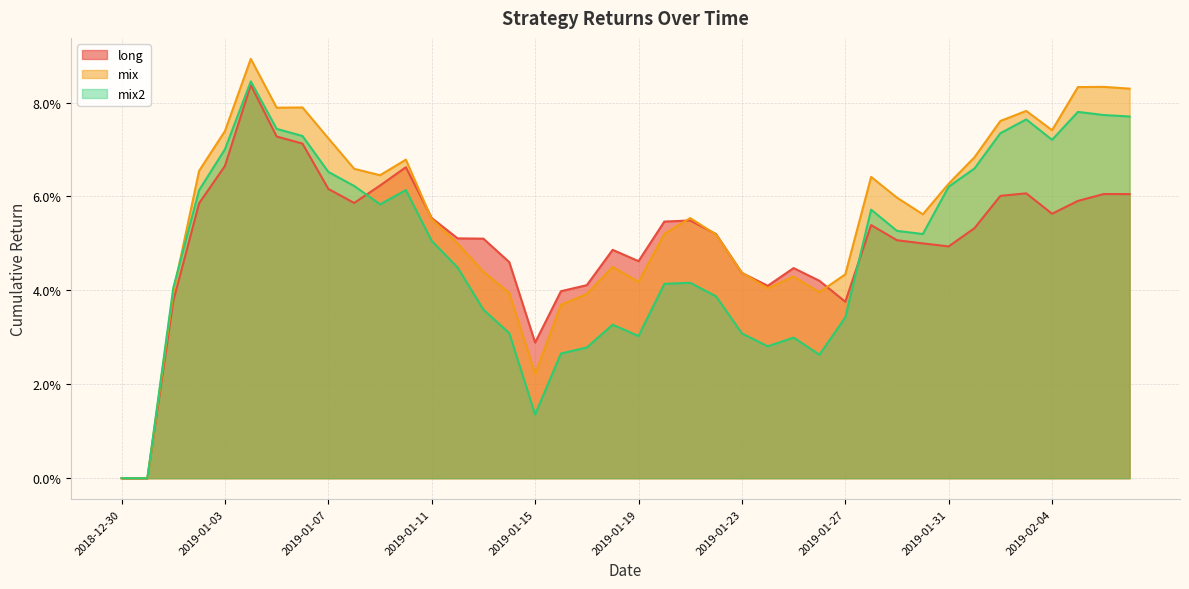

Count the long values in the range 0 to 1.

40